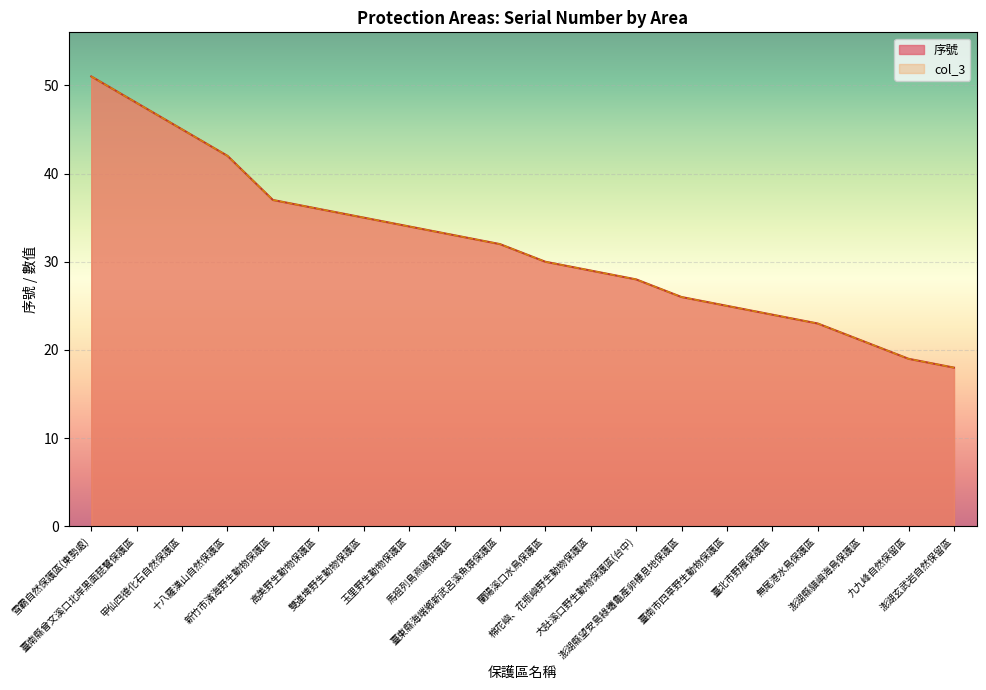

What is the value of the col_3 point at the 1st from the left?

51